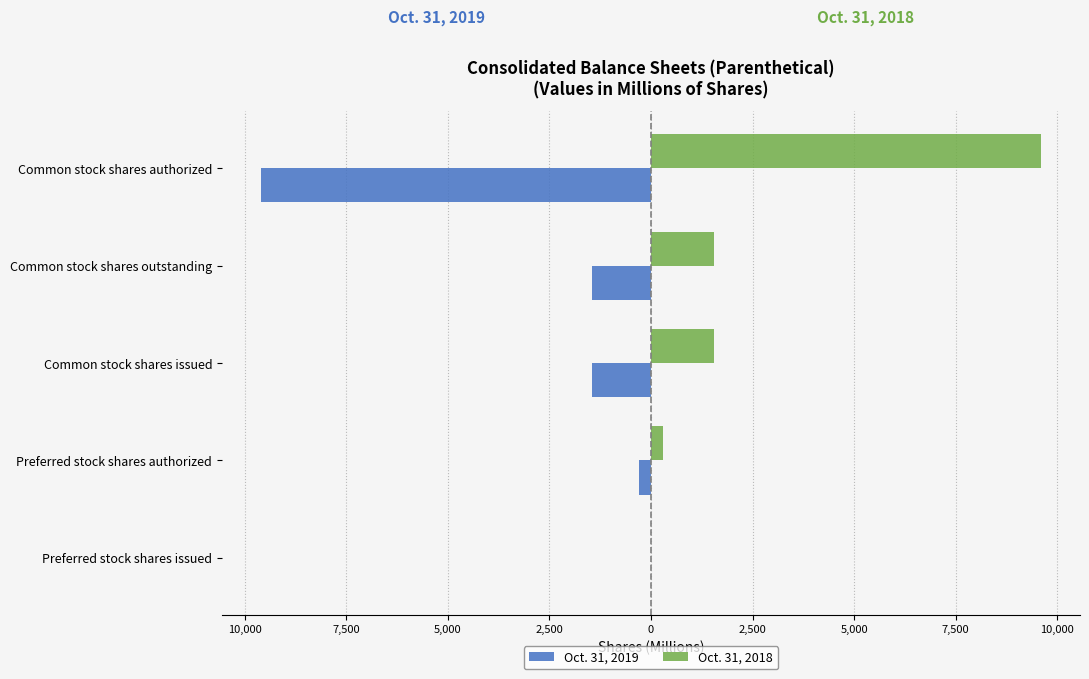

Rank the series by their maximum value, from highest to lowest.

Oct. 31, 2018, Oct. 31, 2019